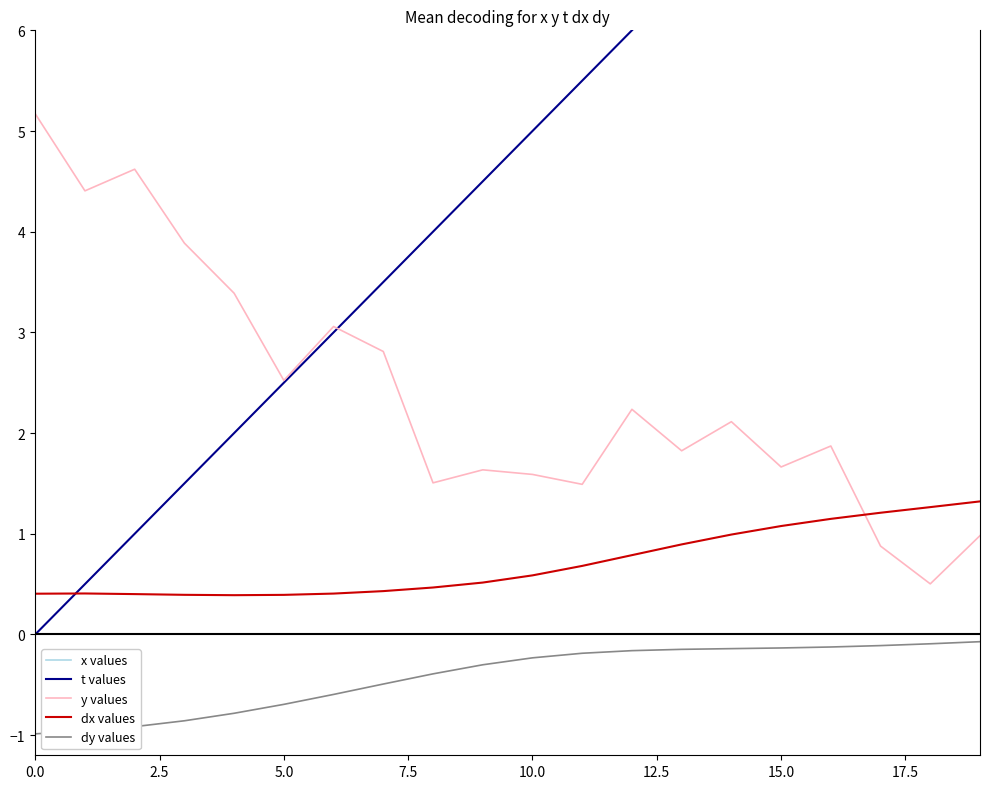

What is the spread (max minus min) of values at 9?

11.2